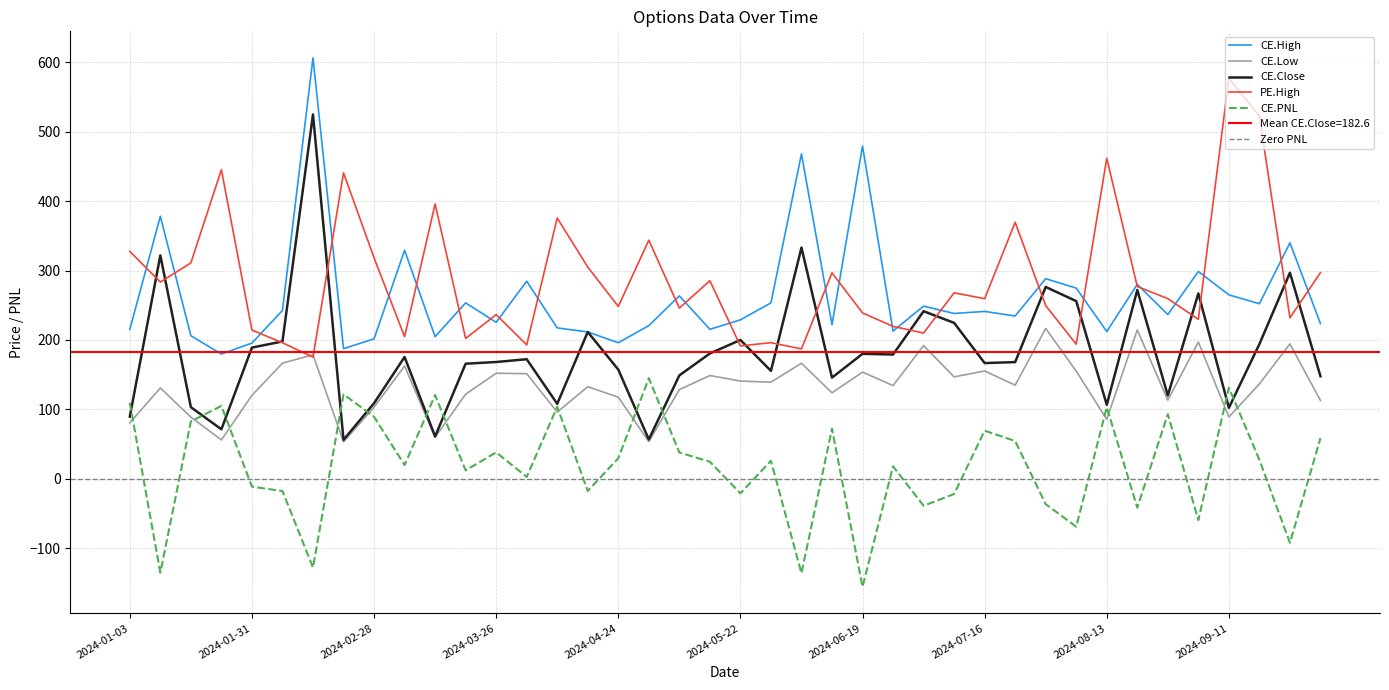

At which category does CE.High reach its first local peak?

2024-01-10